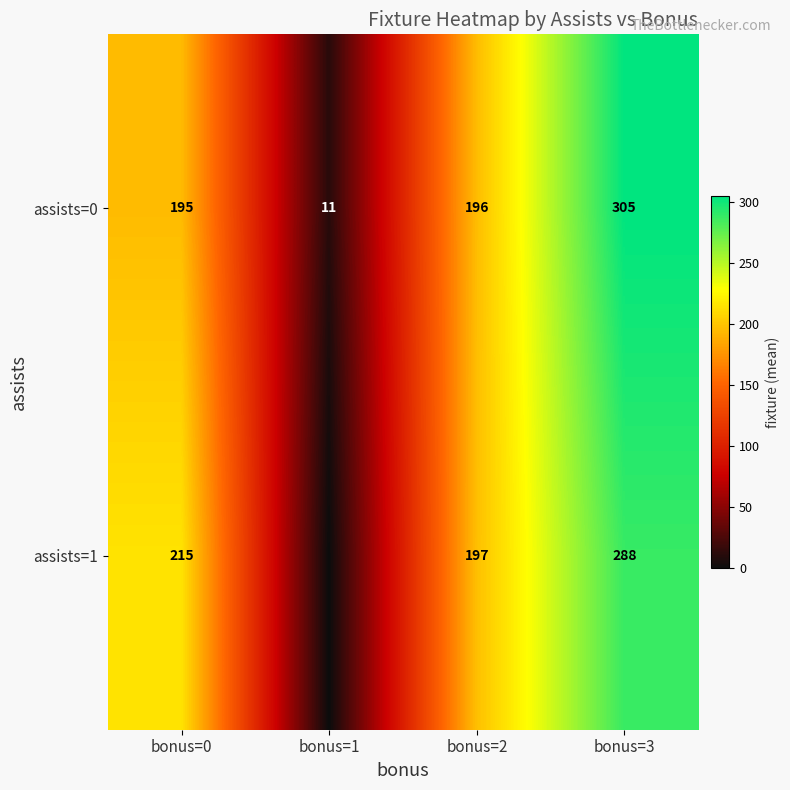

Which category has the highest value in the assists=0 series?

bonus=3